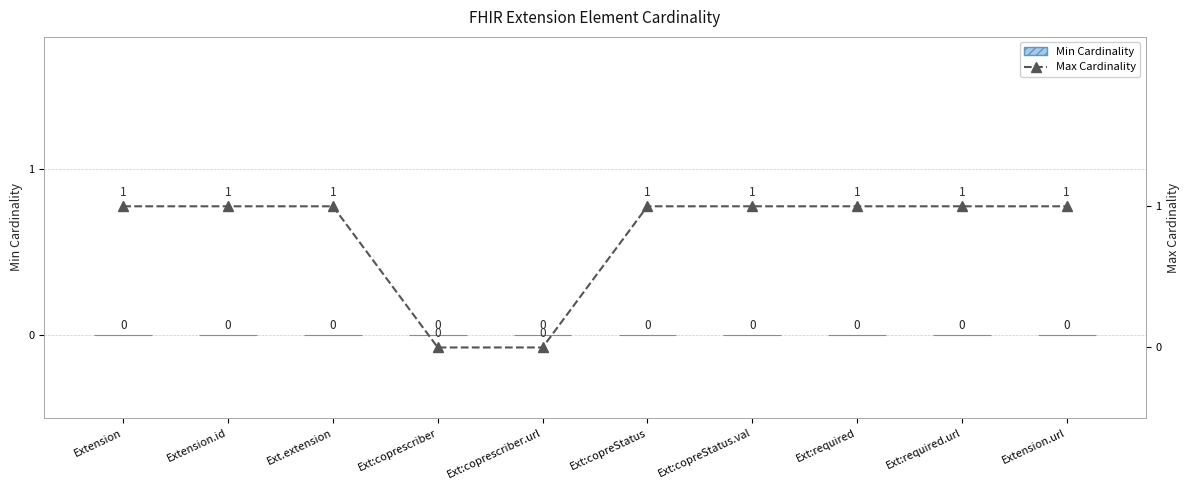

Between Ext:coprescriber.url and Ext:required.url, which series saw the biggest shift?

Max Cardinality